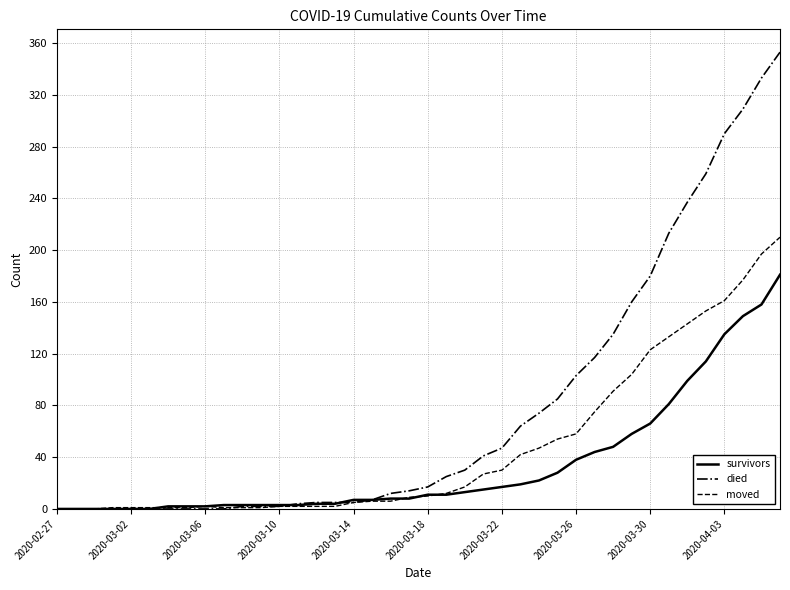

Which series has the largest range (max minus min)?

died